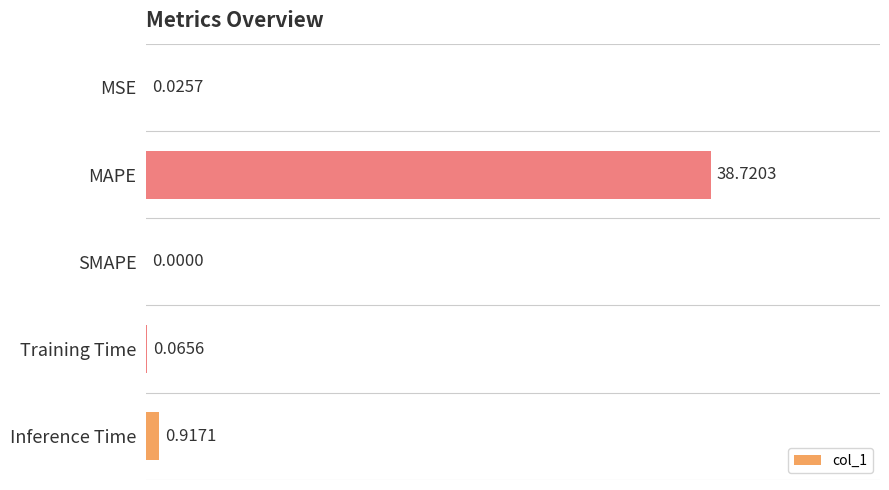

What is the sum of all values?

39.7